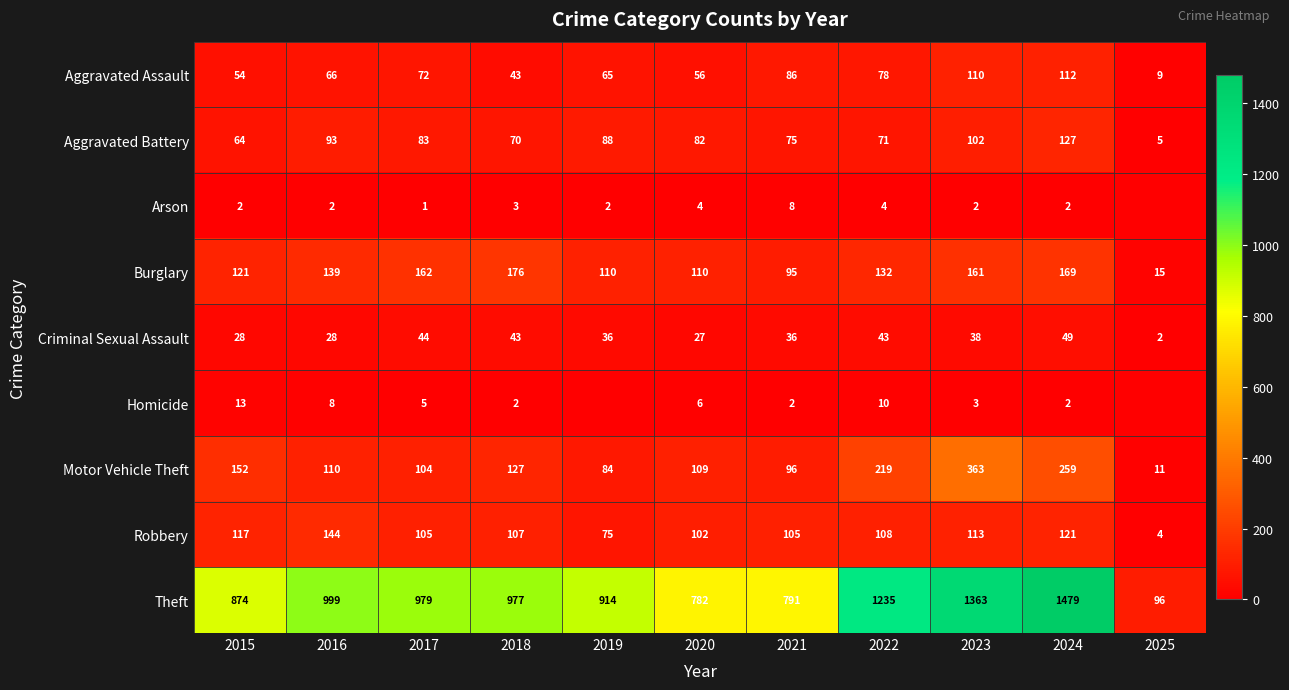

Which category has the highest value in the Motor Vehicle Theft series?

2023